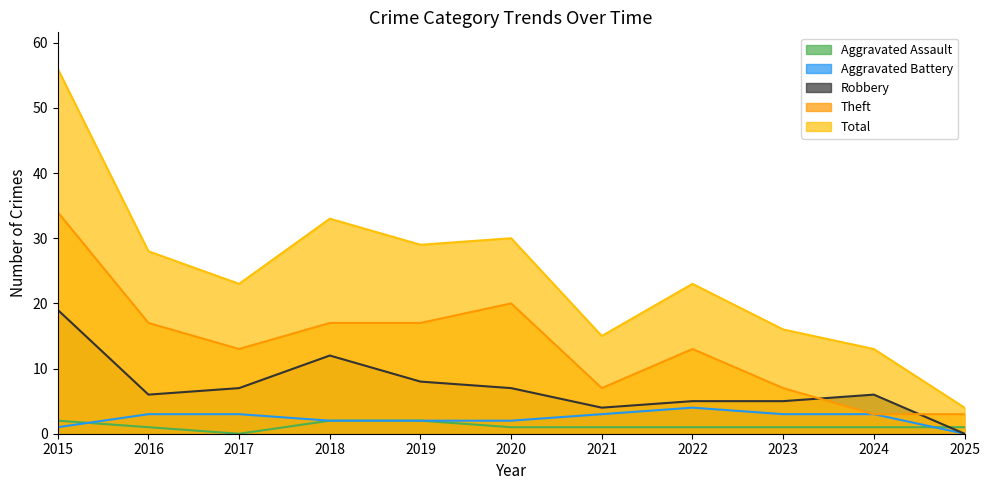

True or false: Theft has more than 2 points higher than both neighbors.

False